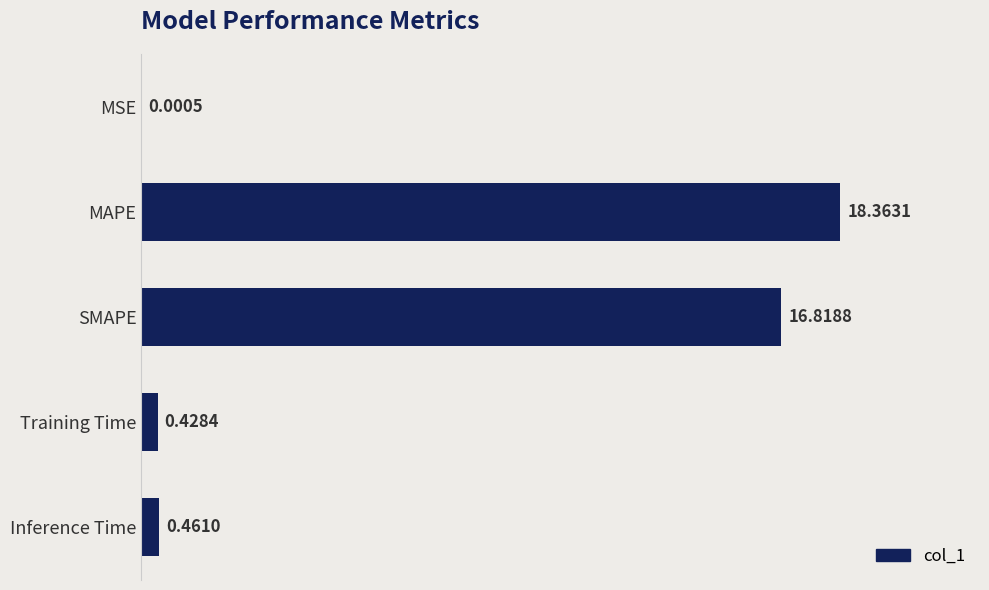

Count the number of categories in the chart.

5